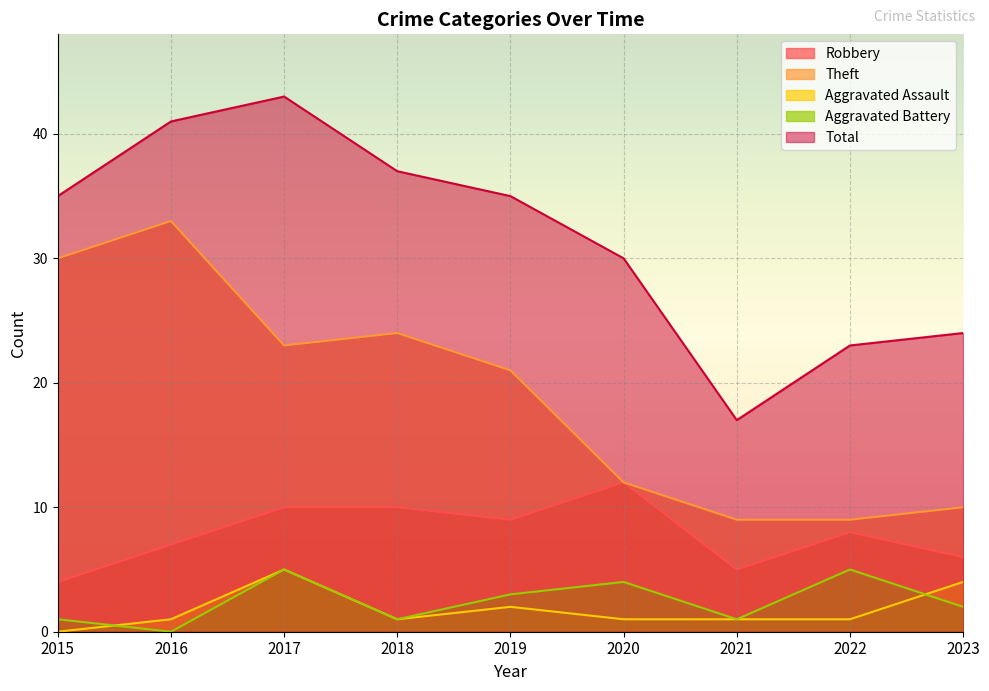

How many lines are shown in the chart?

5